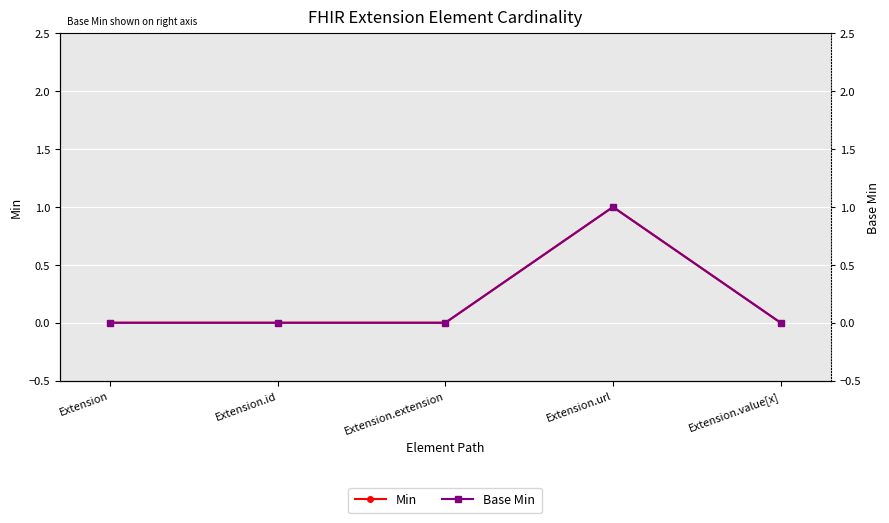

Which series has the largest range (max minus min)?

Min